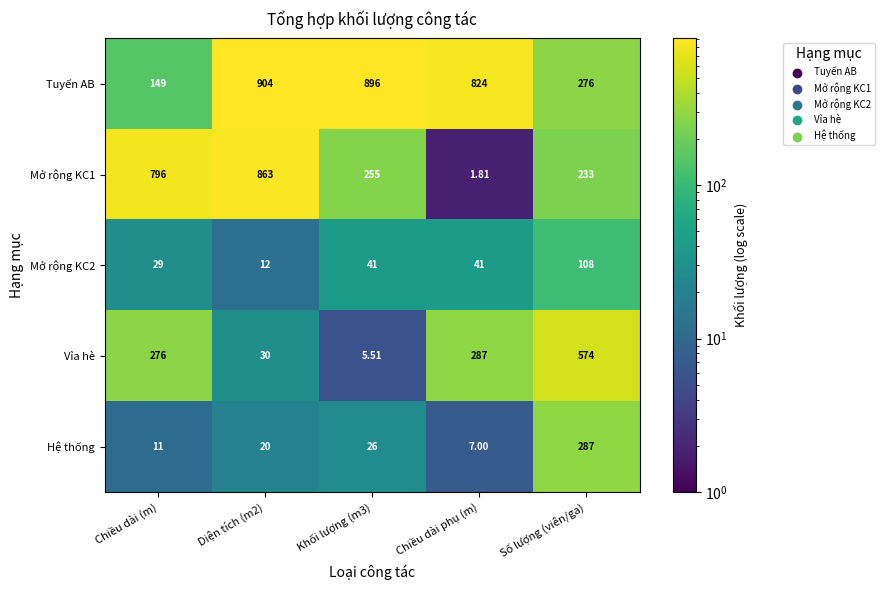

Where does the Mở rộng KC1 series first go above 255?

Chiều dài (m)